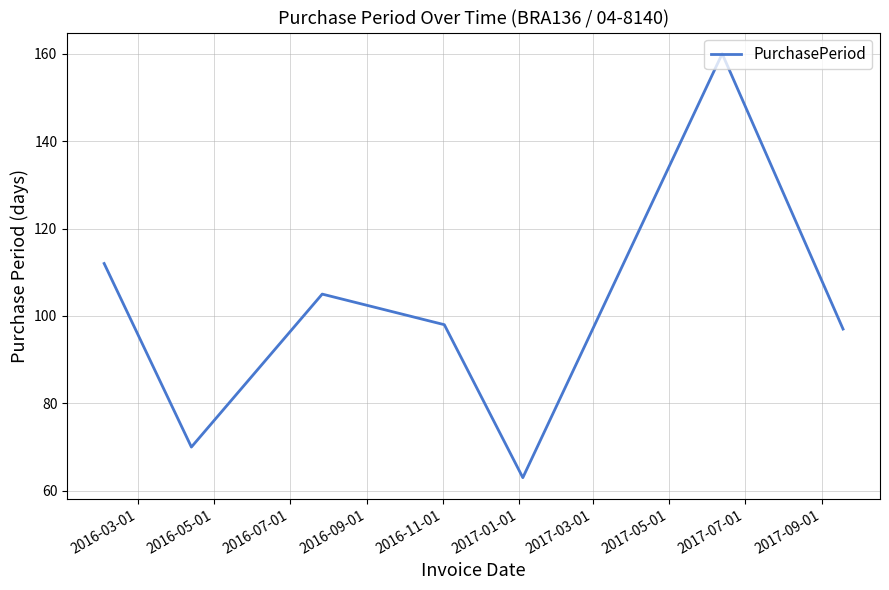

Does the chart display data point markers on the line(s)?

No